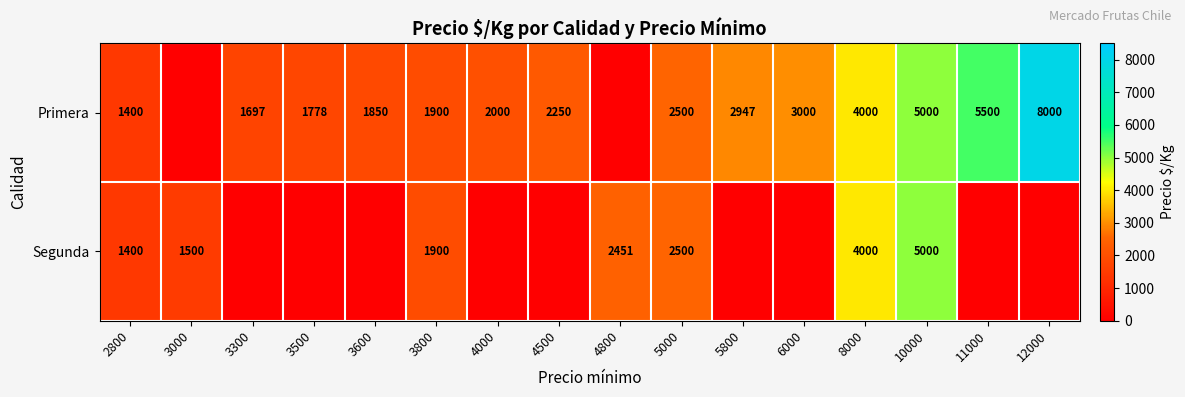

Between 3000 and 3300, which is larger?

3300